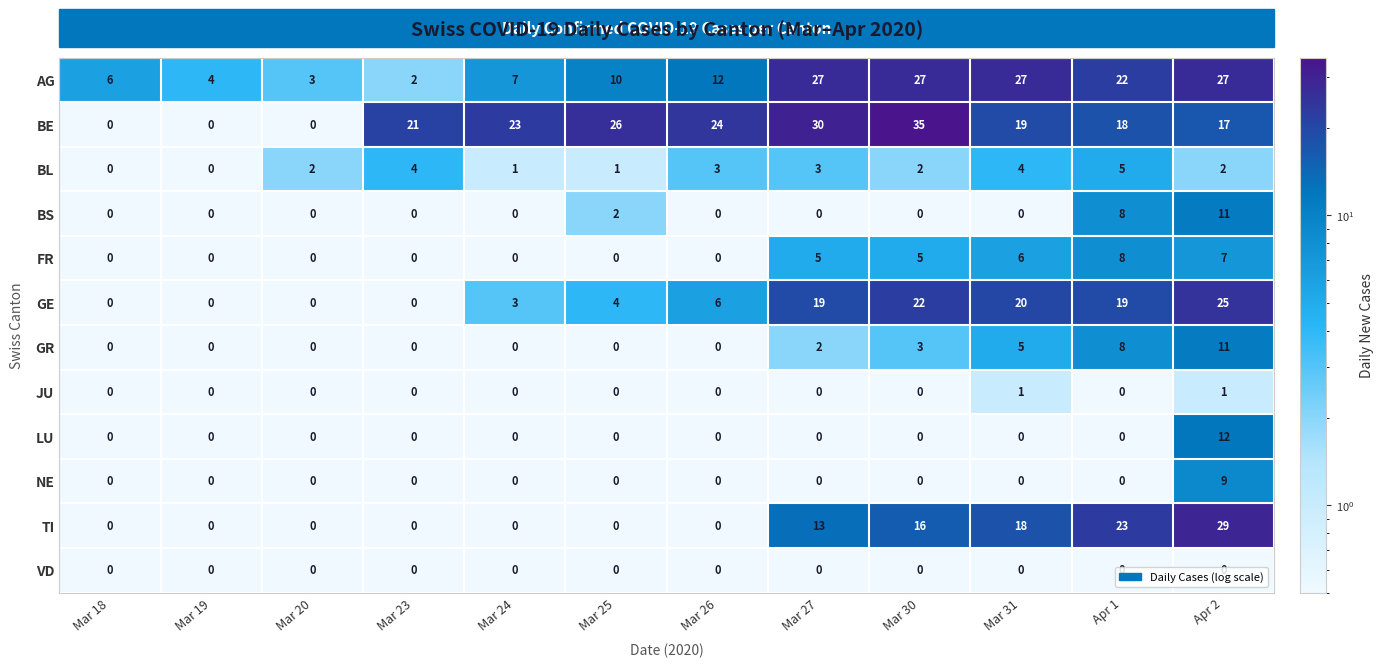

Where is BE nearest to the value 17?

Apr 2